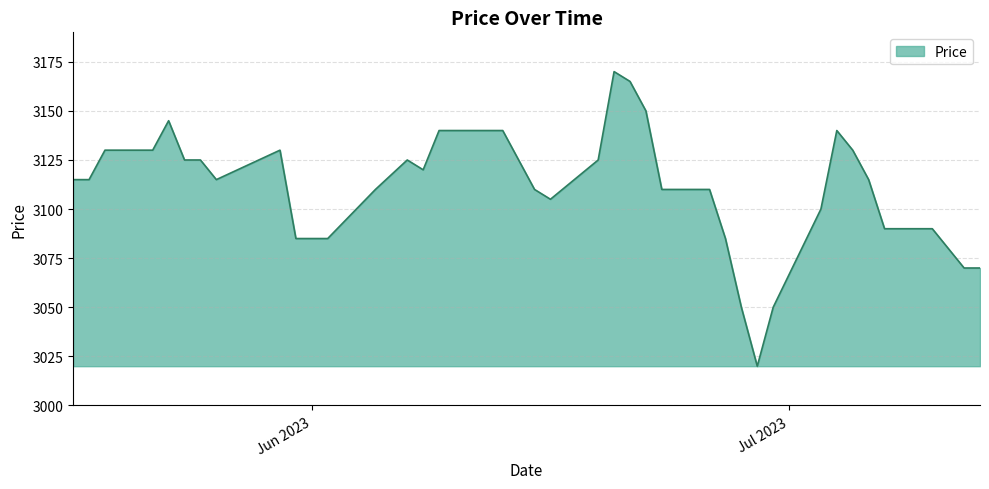

What is the greatest value displayed?

3170